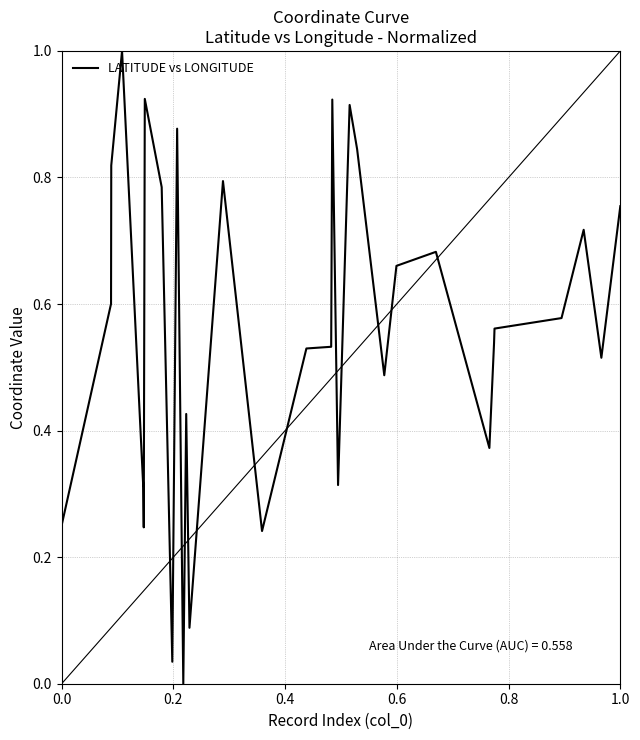

How many values exceed 0?

30